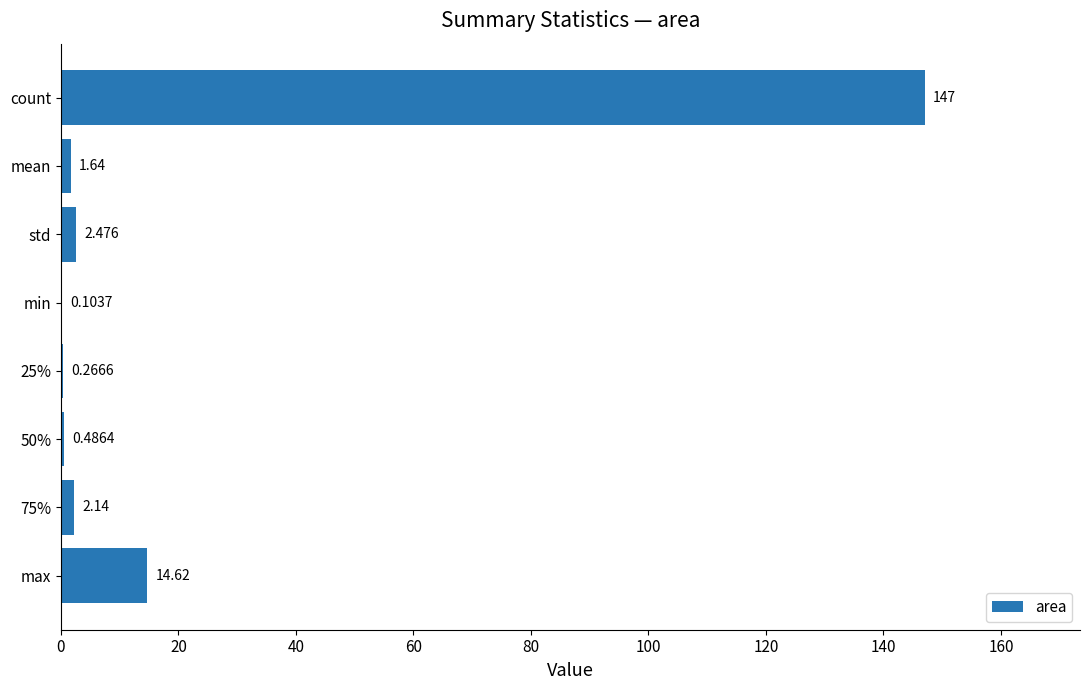

At which label is the value closest to 73?

max